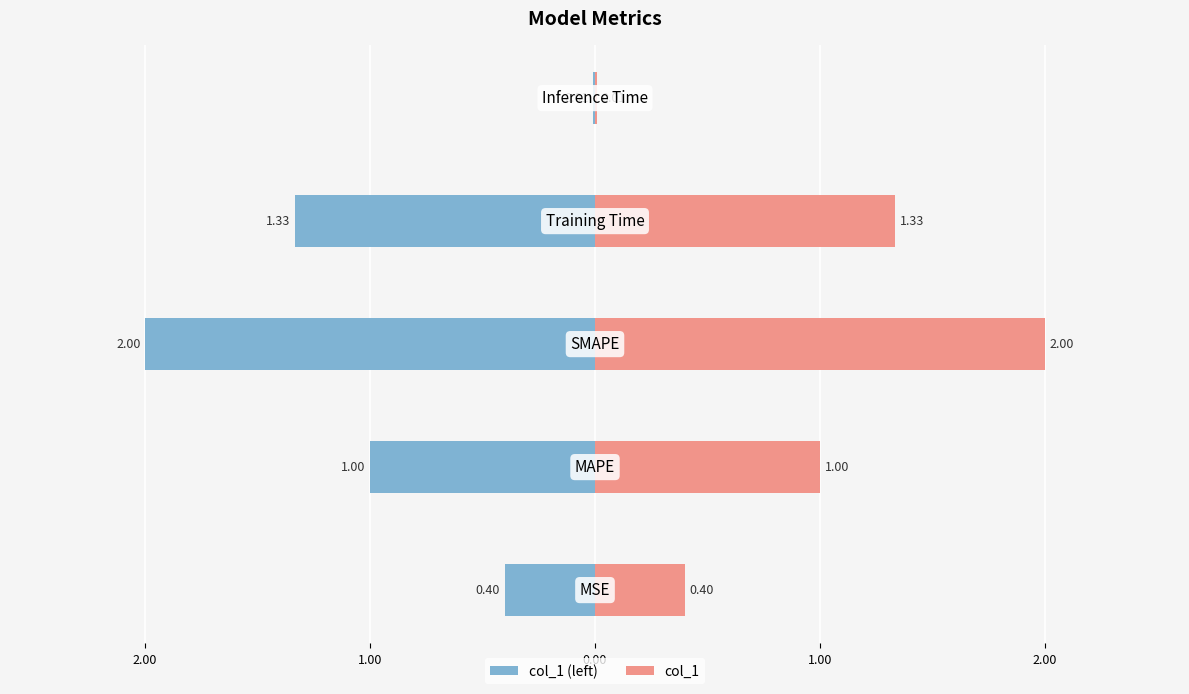

At 1.00, list the series in order from largest to smallest.

col_1, col_1 (left)